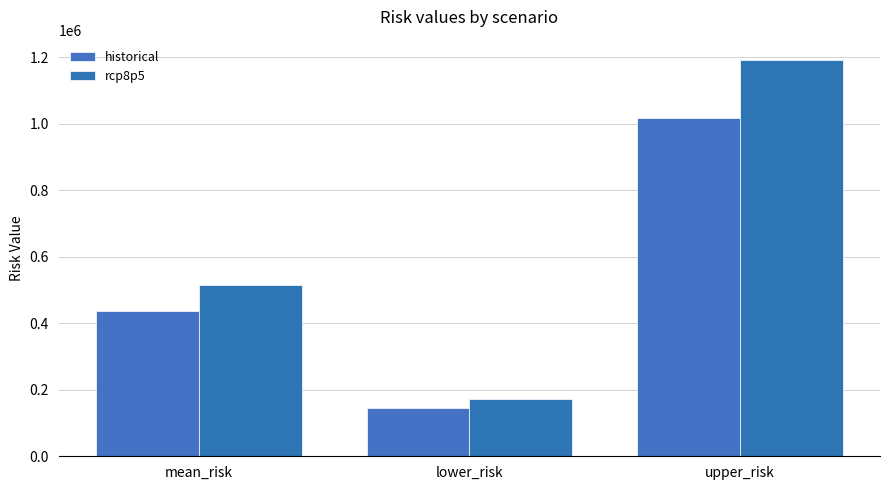

Rank the series by their average value, from lowest to highest.

historical, rcp8p5